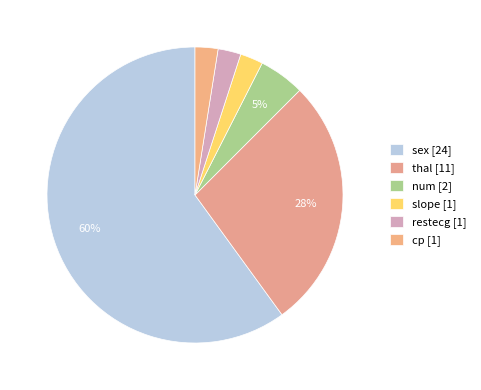

How many segments does this pie chart have?

6